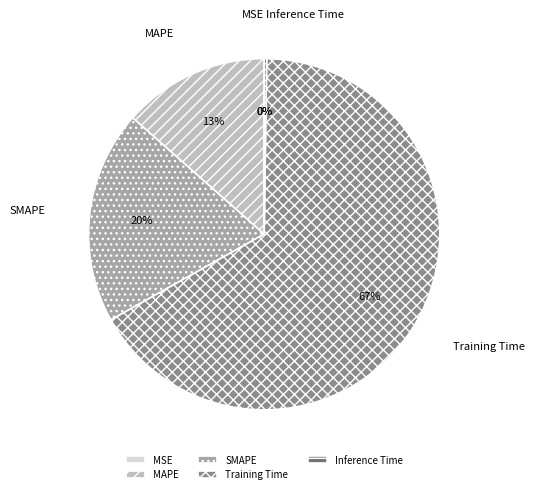

Which slice is the largest?

Training Time